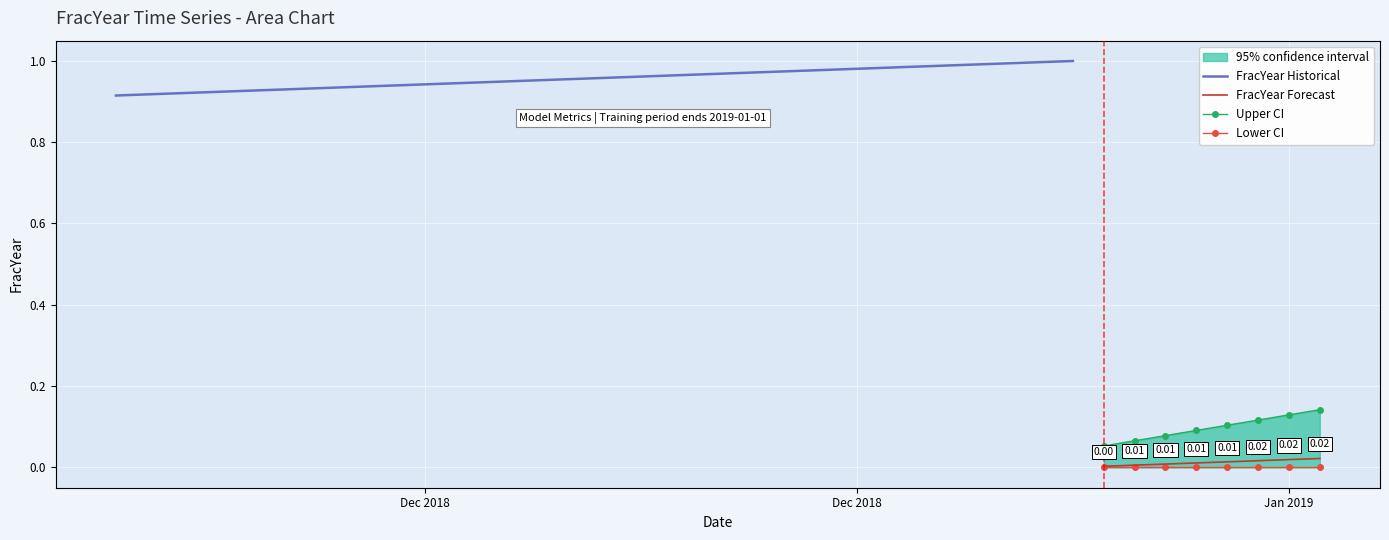

True or false: the data shows 1.0 at 2018-12-30.

True